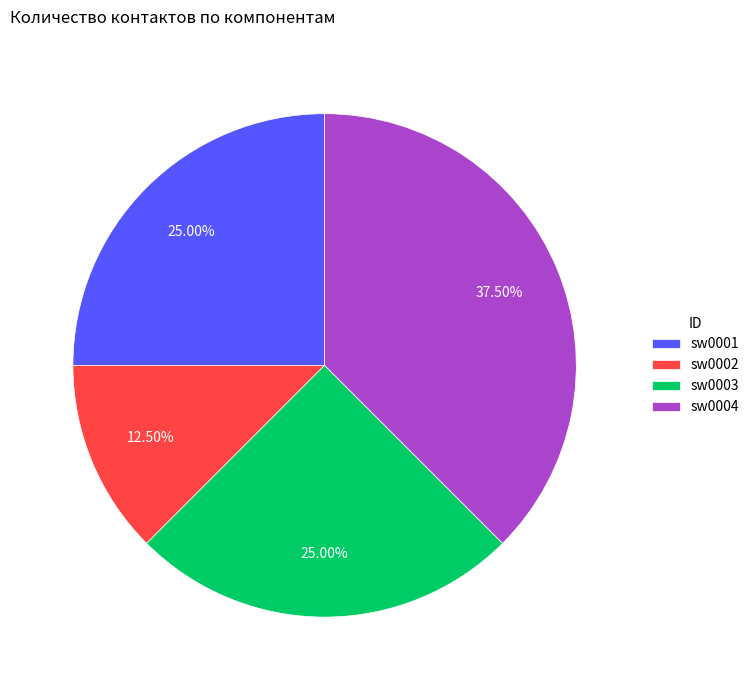

What portion of the pie excludes sw0003?

75.0%